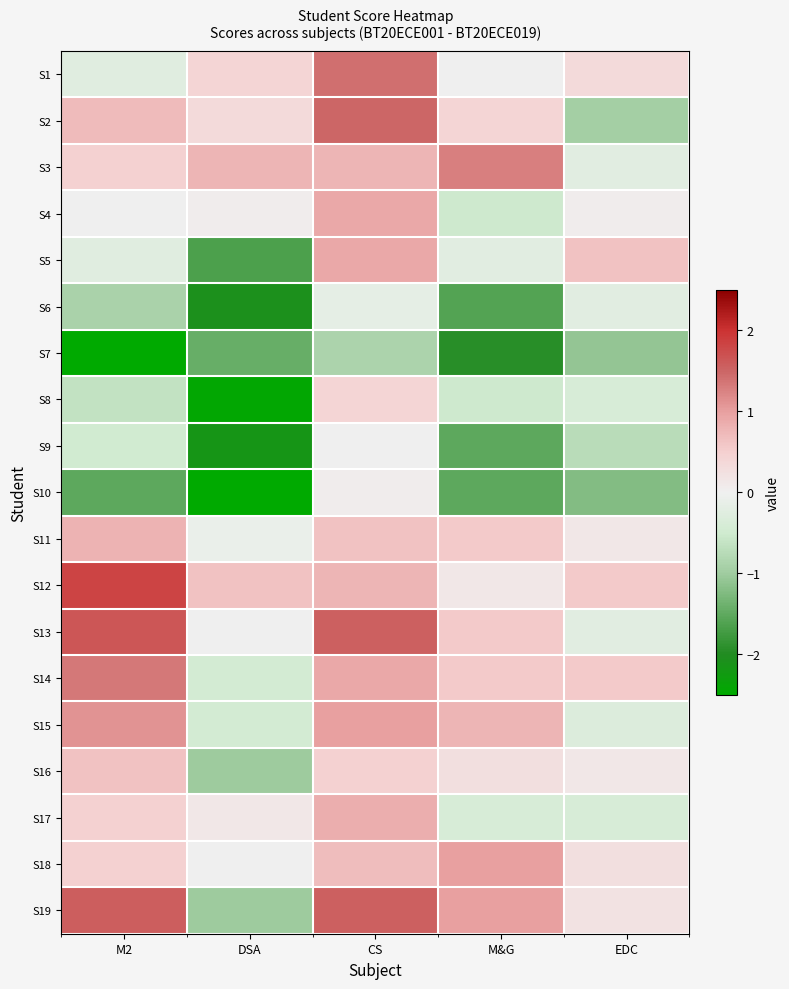

Reading left to right, extract all data points from this chart.

S1: M2=-0.2	DSA=0.4	CS=1.4	M&G=-0.0	EDC=0.3
S2: M2=0.7	DSA=0.3	CS=1.5	M&G=0.4	EDC=-0.9
S3: M2=0.5	DSA=0.8	CS=0.8	M&G=1.3	EDC=-0.2
S4: M2=-0.0	DSA=0.1	CS=0.9	M&G=-0.5	EDC=0.1
S5: M2=-0.2	DSA=-1.7	CS=0.9	M&G=-0.2	EDC=0.6
S6: M2=-0.9	DSA=-2.1	CS=-0.2	M&G=-1.6	EDC=-0.2
S7: M2=-2.9	DSA=-1.4	CS=-0.9	M&G=-1.9	EDC=-1.1
S8: M2=-0.6	DSA=-2.4	CS=0.4	M&G=-0.5	EDC=-0.4
S9: M2=-0.5	DSA=-2.2	CS=-0.0	M&G=-1.5	EDC=-0.7
S10: M2=-1.5	DSA=-2.5	CS=0.1	M&G=-1.5	EDC=-1.2
S11: M2=0.8	DSA=-0.1	CS=0.6	M&G=0.6	EDC=0.1
S12: M2=1.8	DSA=0.6	CS=0.8	M&G=0.1	EDC=0.6
S13: M2=1.7	DSA=-0.0	CS=1.6	M&G=0.6	EDC=-0.2
S14: M2=1.3	DSA=-0.4	CS=0.9	M&G=0.6	EDC=0.6
S15: M2=1.1	DSA=-0.4	CS=1.0	M&G=0.8	EDC=-0.3
S16: M2=0.6	DSA=-1.0	CS=0.5	M&G=0.3	EDC=0.1
S17: M2=0.5	DSA=0.1	CS=0.8	M&G=-0.4	EDC=-0.4
S18: M2=0.5	DSA=-0.0	CS=0.7	M&G=1.0	EDC=0.3
S19: M2=1.6	DSA=-1.0	CS=1.6	M&G=1.0	EDC=0.2